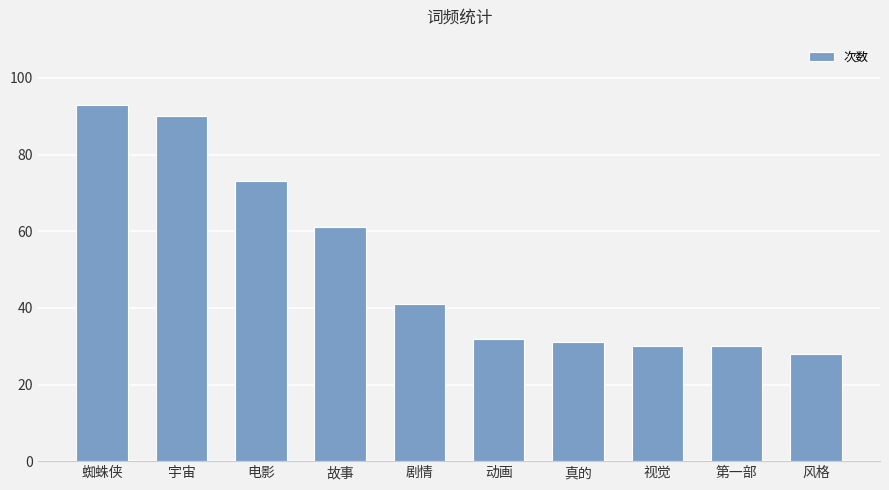

The value at 宇宙 is 90. True or false?

True